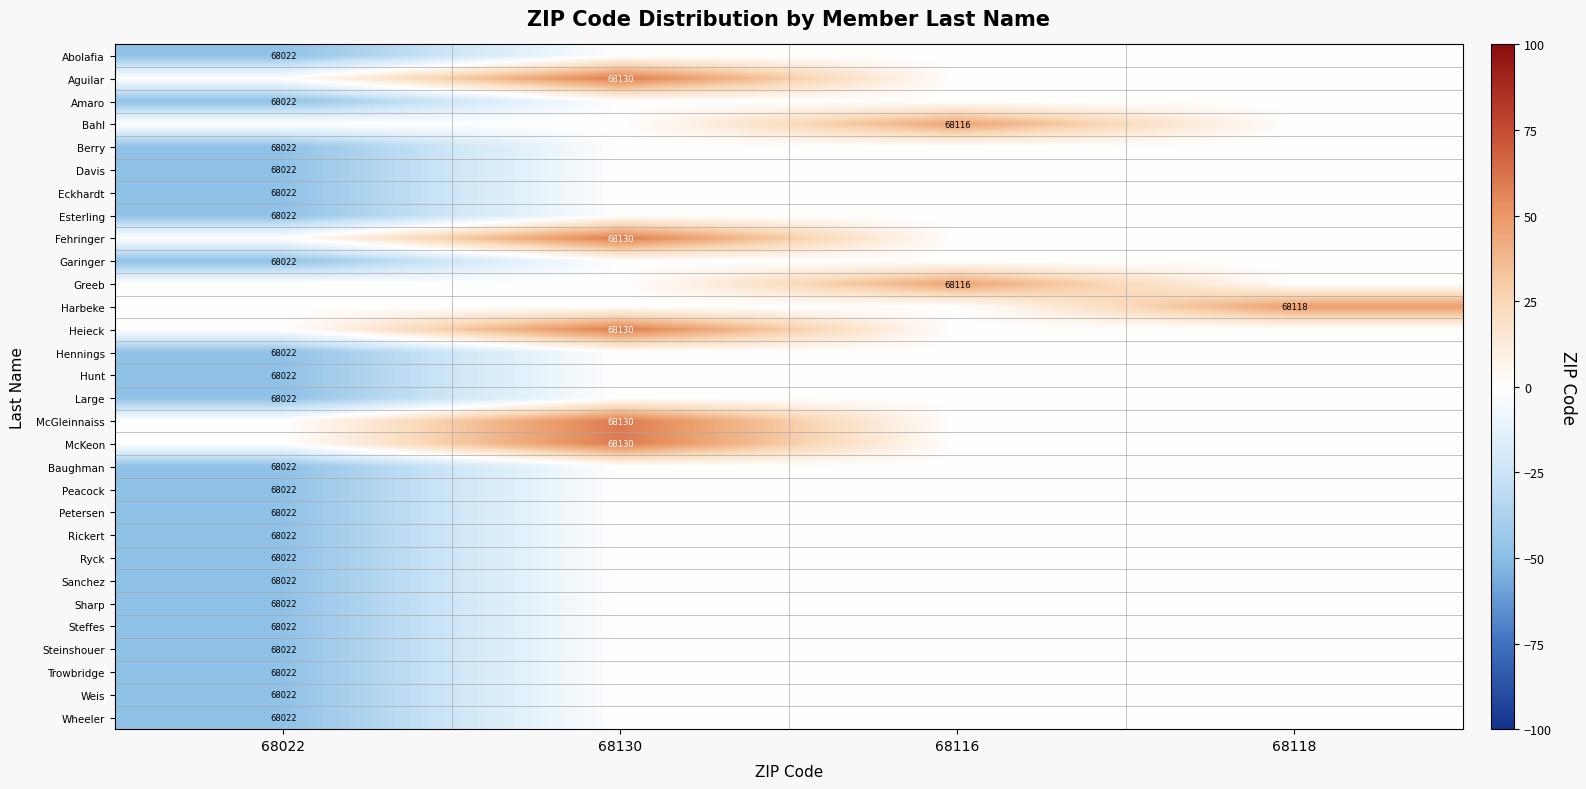

Is the value of Amaro at 68022 greater than the value of Greeb at 68116?

No